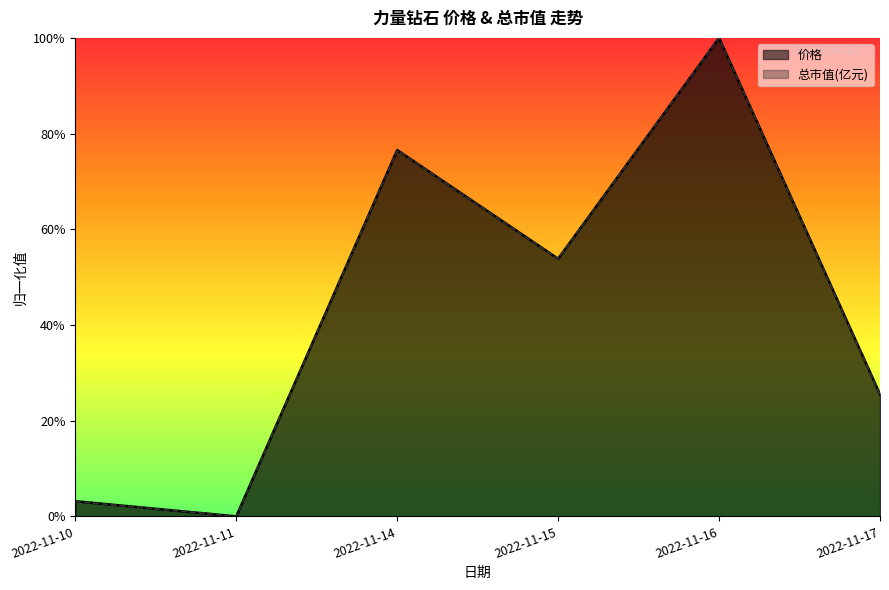

In 价格, how many points are higher than both neighbors (excluding endpoints)?

2